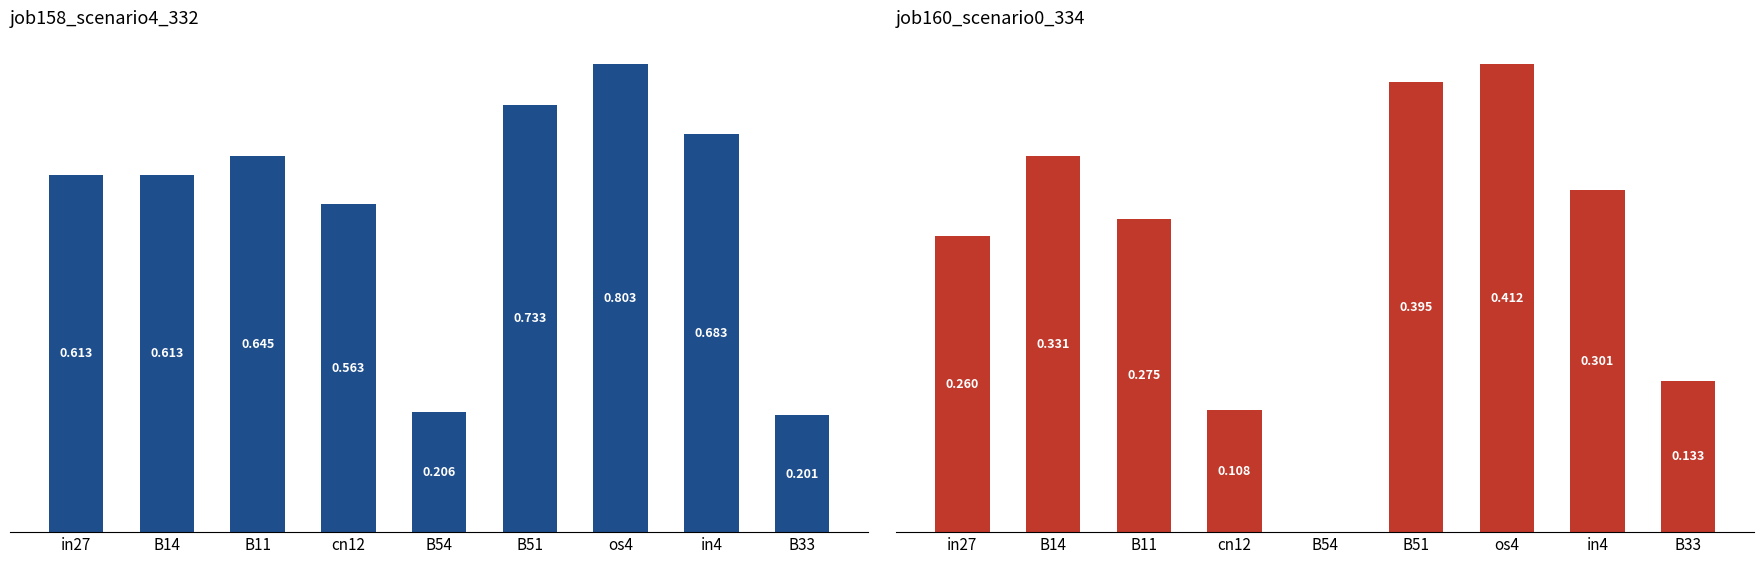

Which category has the highest value across all series?

os4